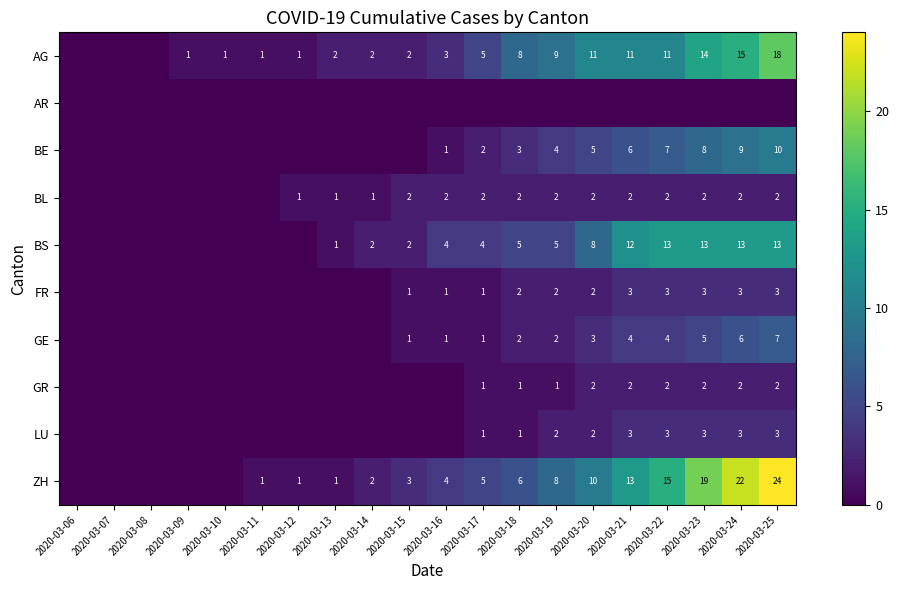

What is the total value across all series at 2020-03-18?

30